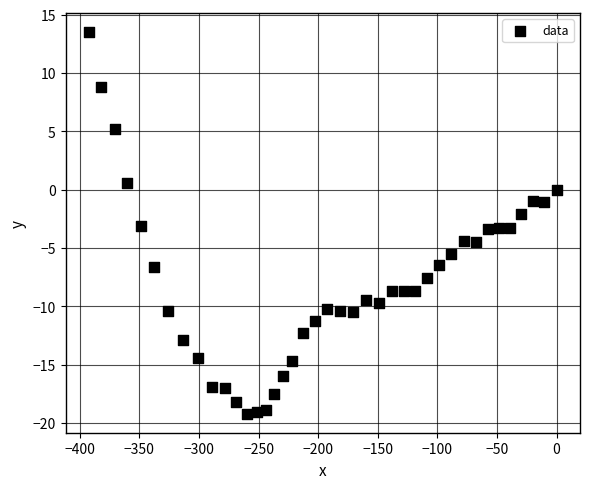

What is the range of X values (max minus min)?

392.3